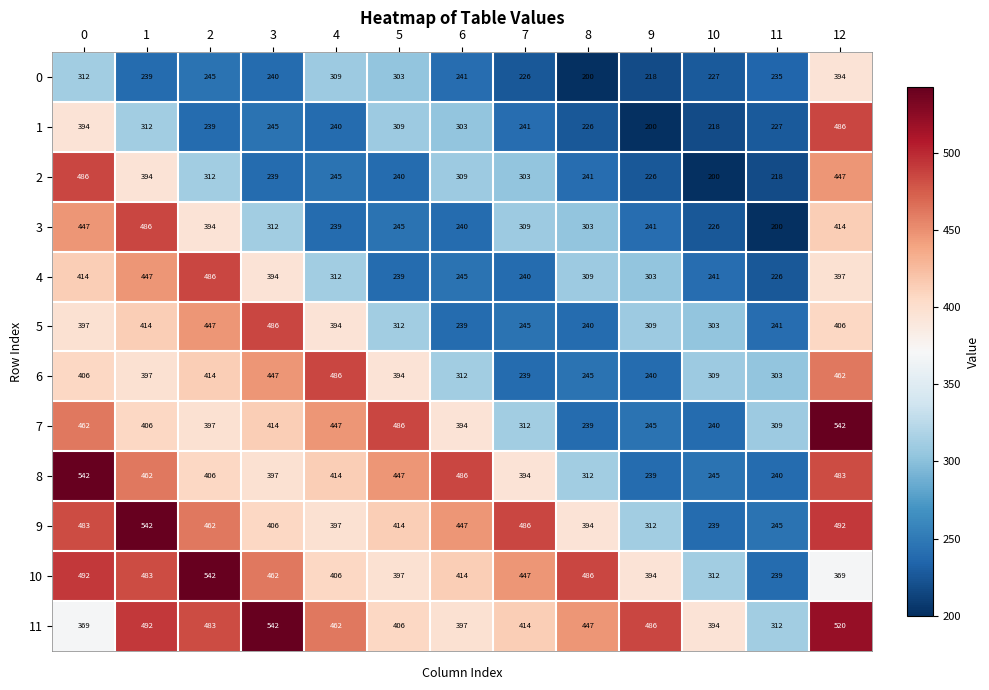

The value of 5 at 11 is 241. True or false?

True